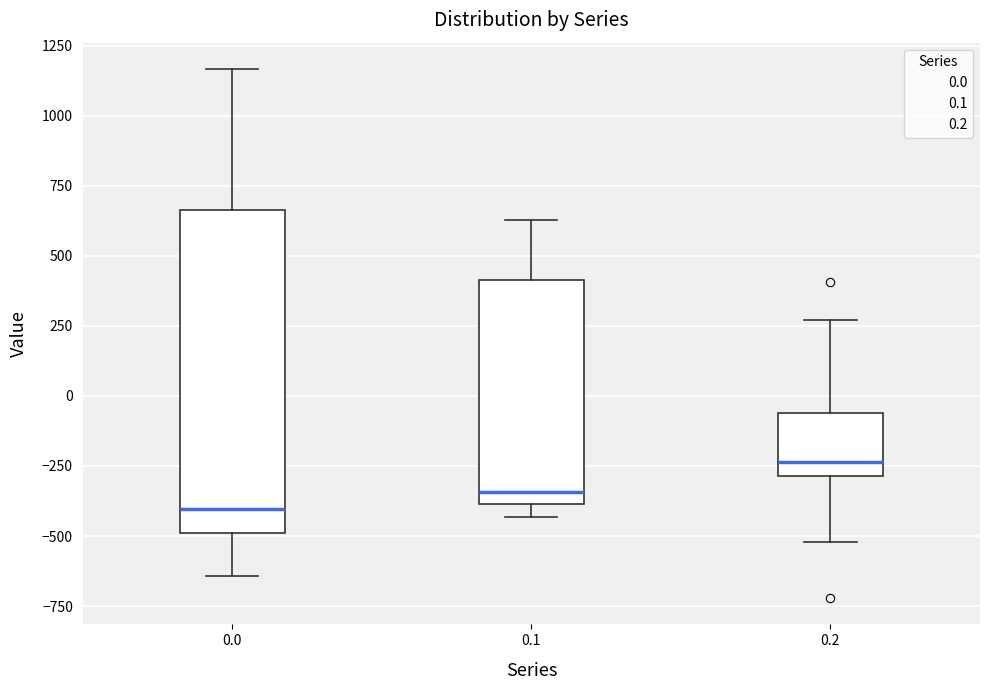

Comparing the boxes themselves (not the whiskers), which one is the tallest?

0.0